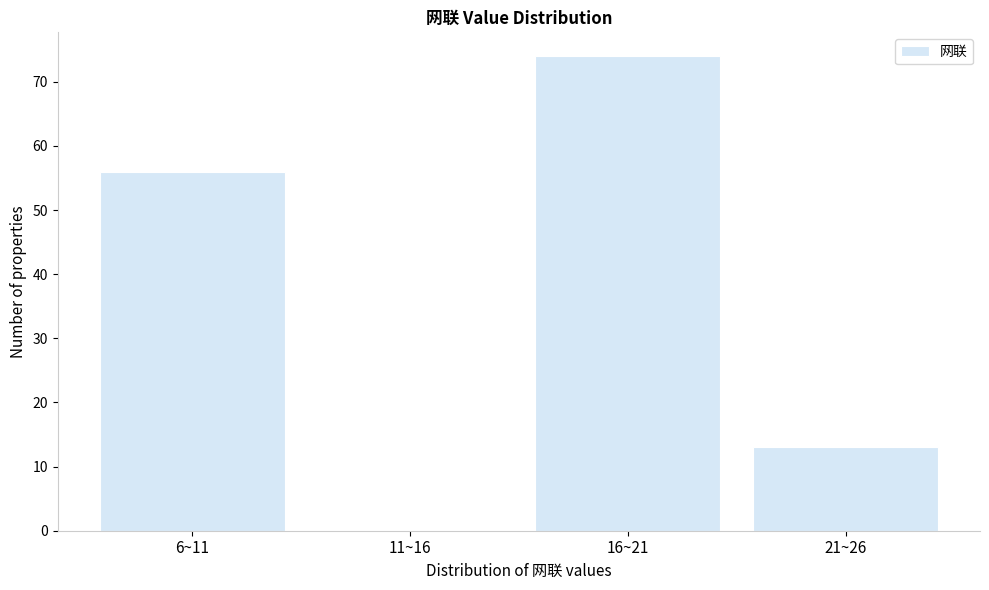

Reading left to right, transcribe all the data shown in this chart.

6~11=56	11~16=0	16~21=74	21~26=13